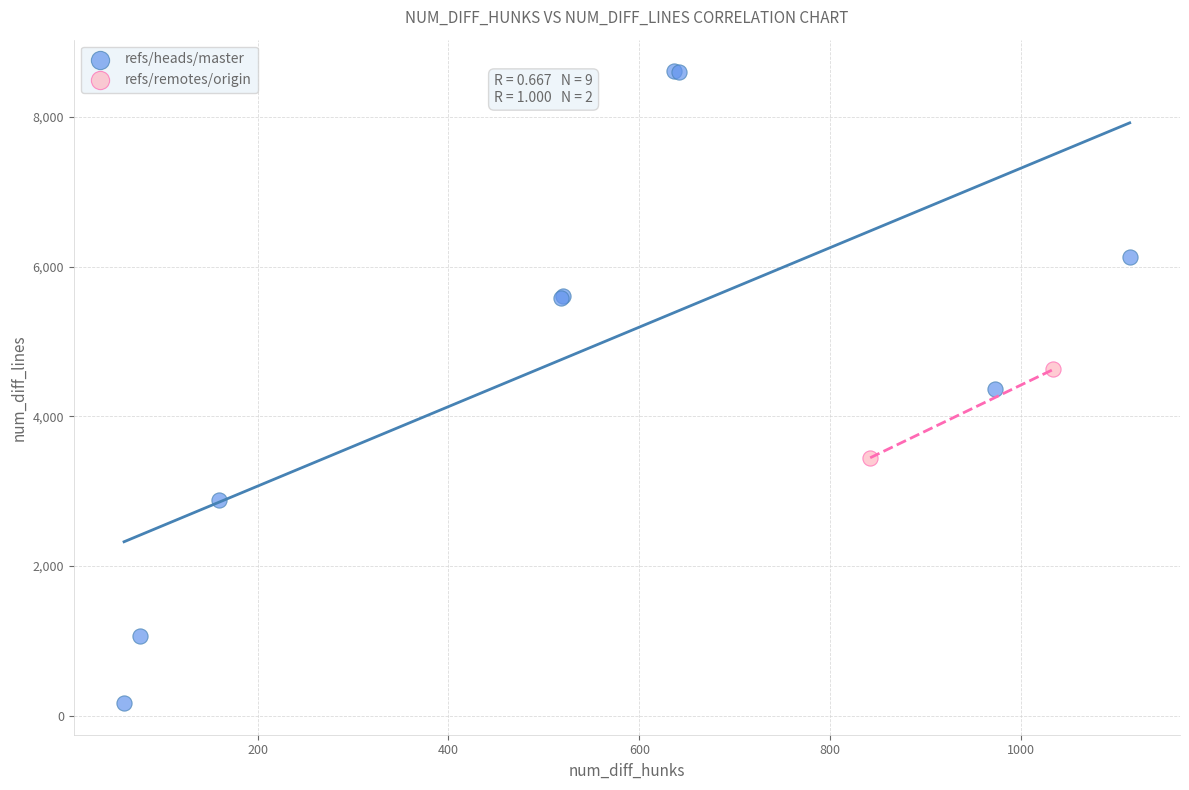

Which series has the largest Y range (max minus min)?

refs/heads/master